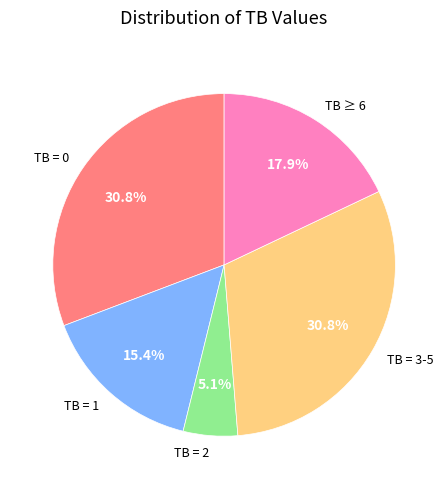

Is there any slice that represents more than half of the pie?

No